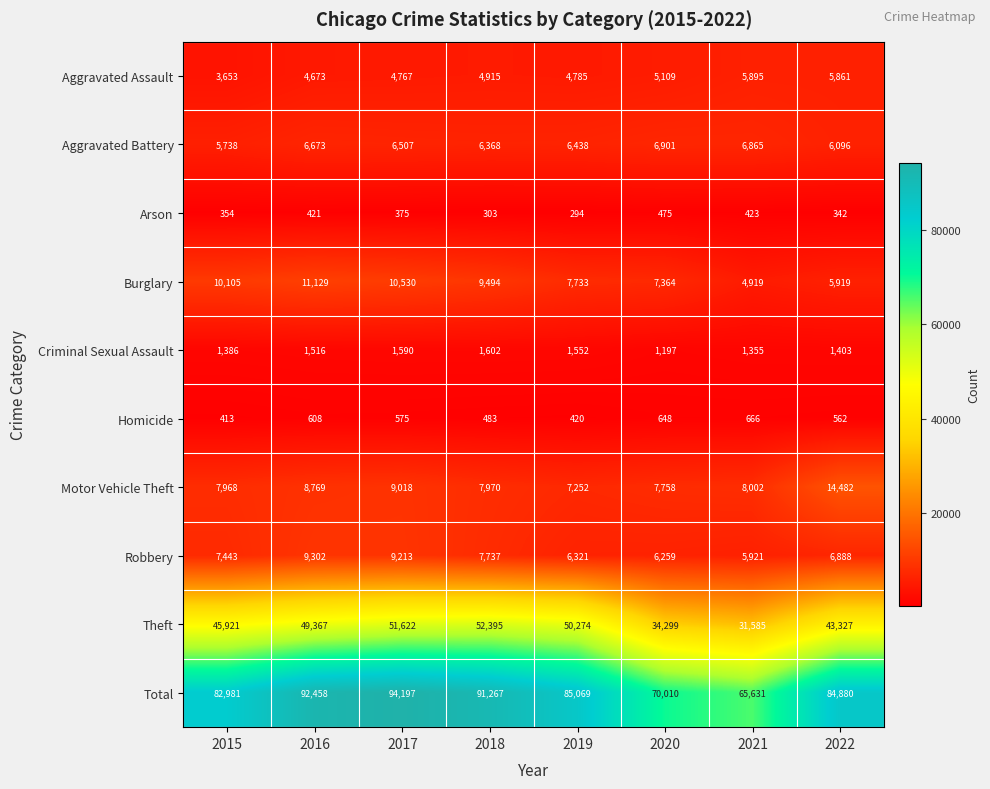

Which category has the lowest value across all series?

2019